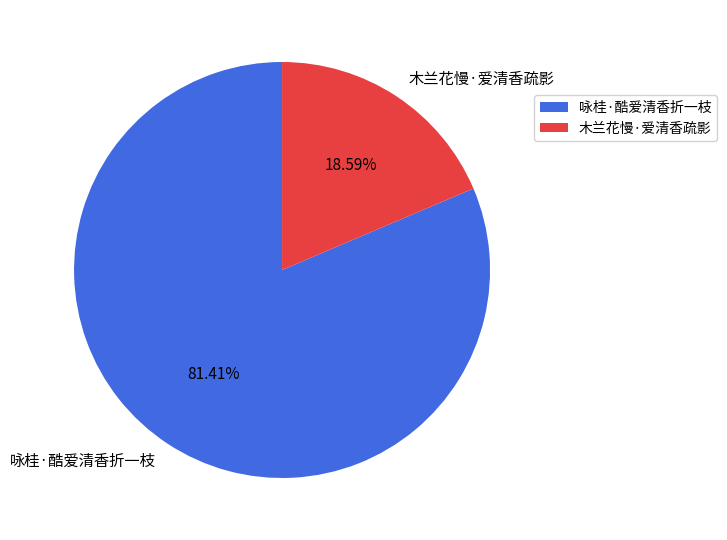

Approximately how many times larger is the value at 木兰花慢·爱清香疏影 compared to 咏桂·酷爱清香折一枝?

0.2